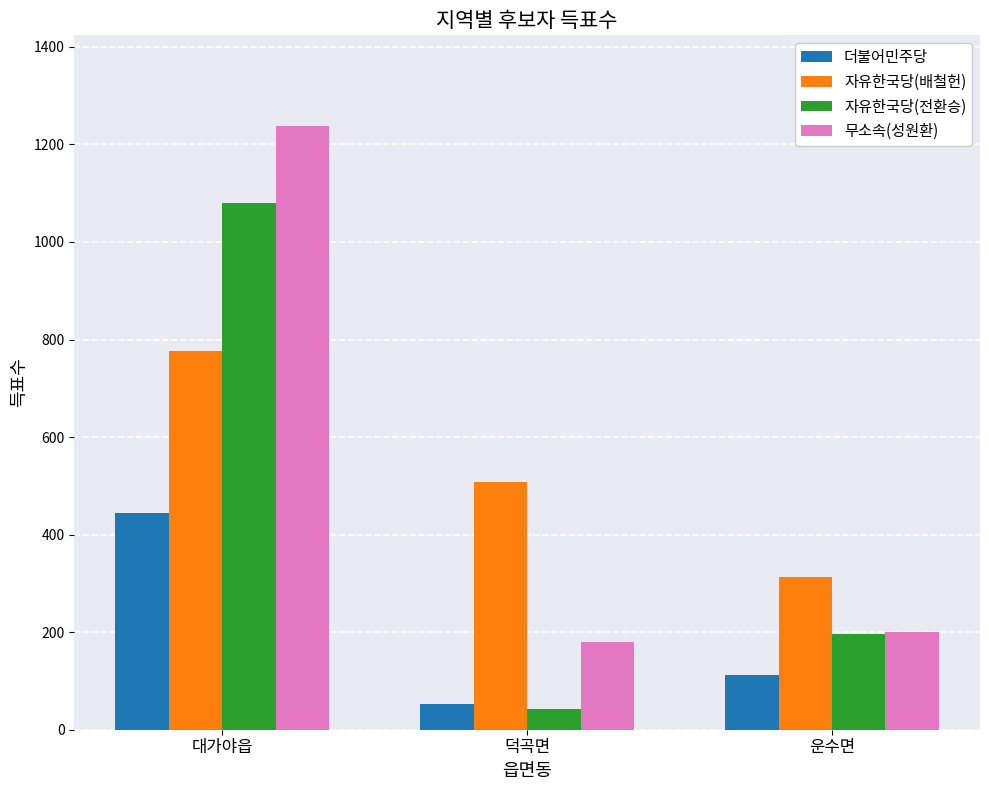

True or false: 더불어민주당 has a value of 53 at 덕곡면.

True